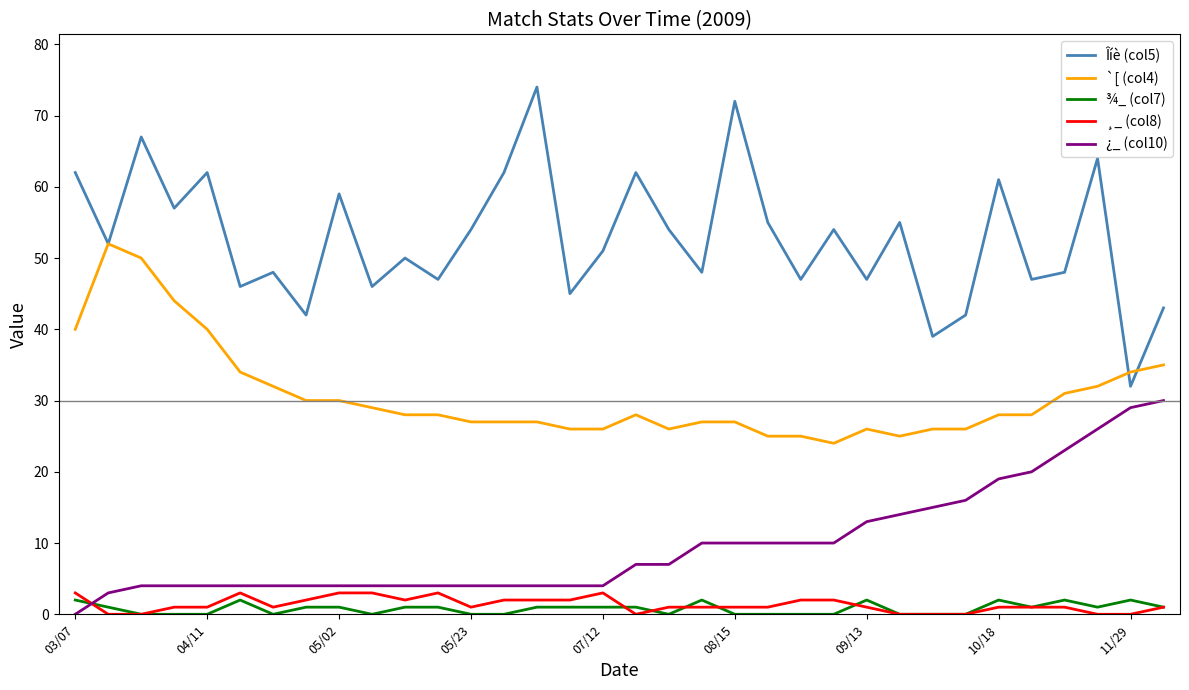

True or false: Îíè (col5) and ¿_ (col10) cross at least once.

False